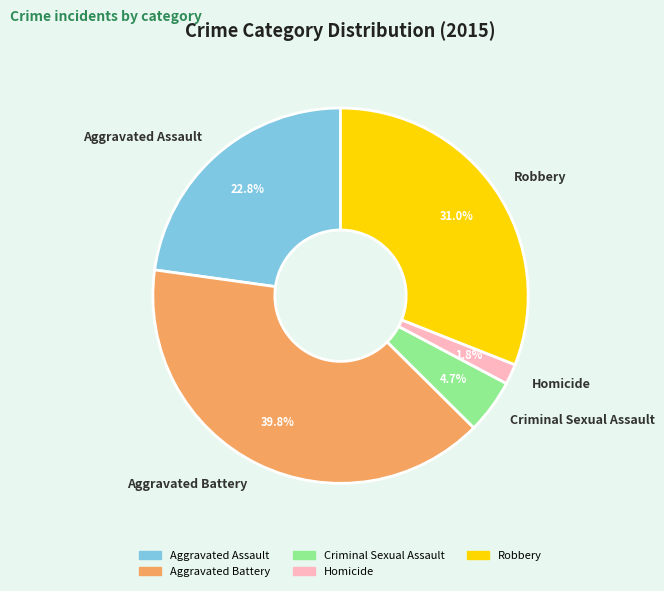

Combined, what portion of the pie is Aggravated Assault and Criminal Sexual Assault?

27.5%